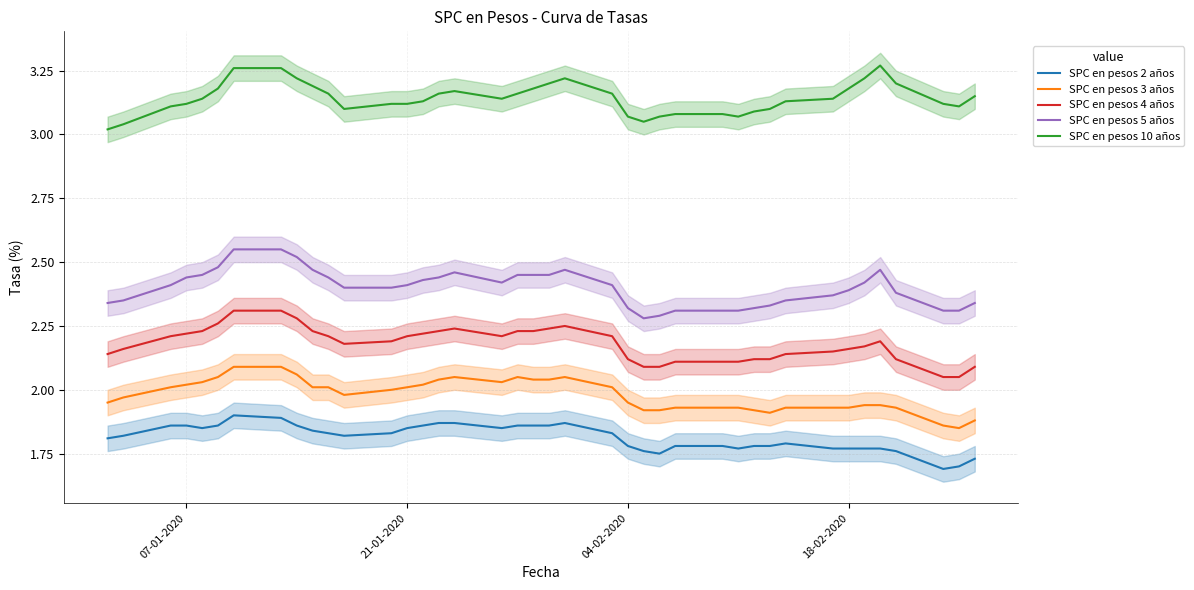

Which series has the largest total across all categories?

SPC en pesos 10 años